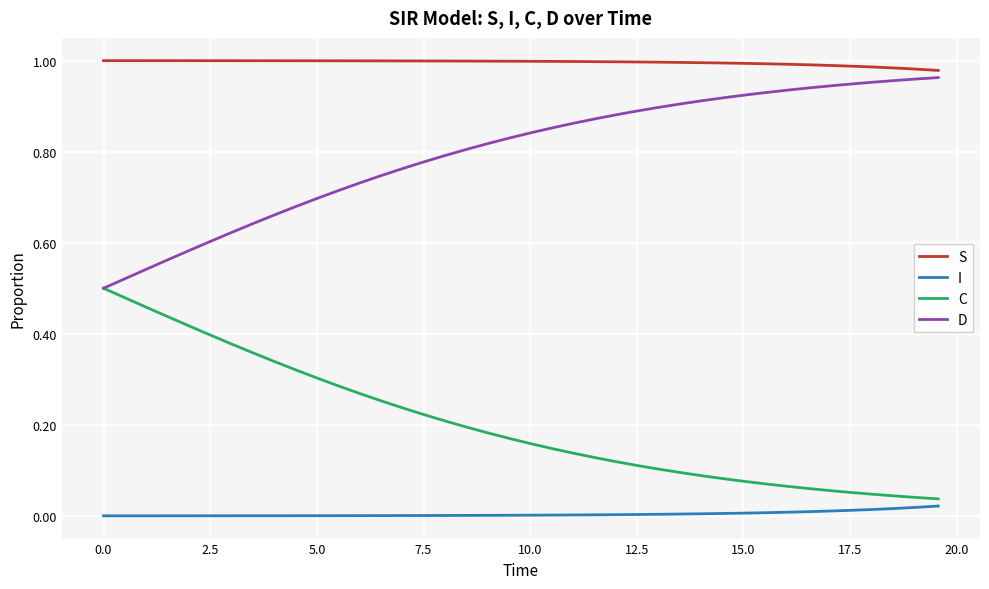

True or false: D and I intersect in this chart.

False